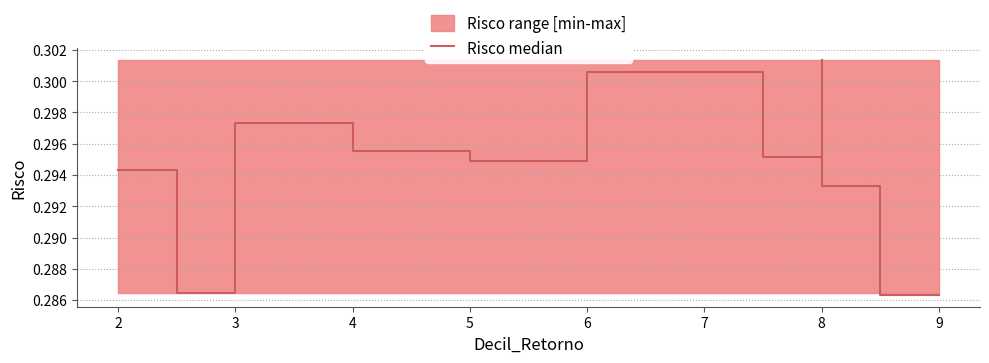

What is the value of the 5th point from the left?

0.3